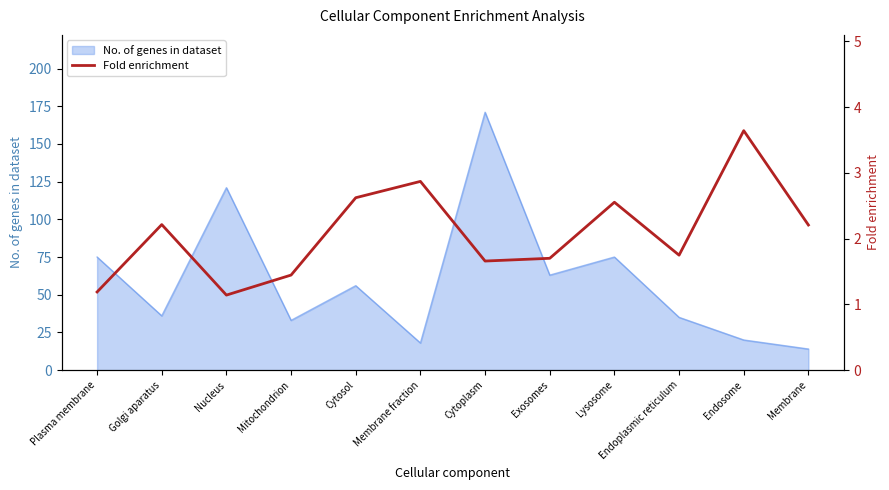

Reading right to left, transcribe all the data shown in this chart.

Membrane=2.2	Endosome=3.6	Endoplasmic reticulum=1.7	Lysosome=2.6	Exosomes=1.7	Cytoplasm=1.7	Membrane fraction=2.9	Cytosol=2.6	Mitochondrion=1.4	Nucleus=1.1	Golgi aparatus=2.2	Plasma membrane=1.2